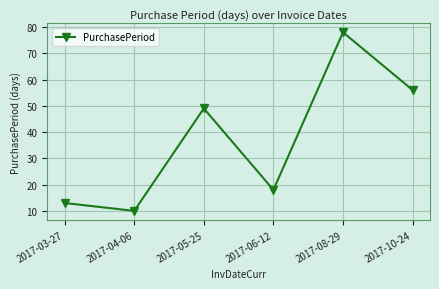

At which category does the chart reach its minimum across all series?

2017-04-06